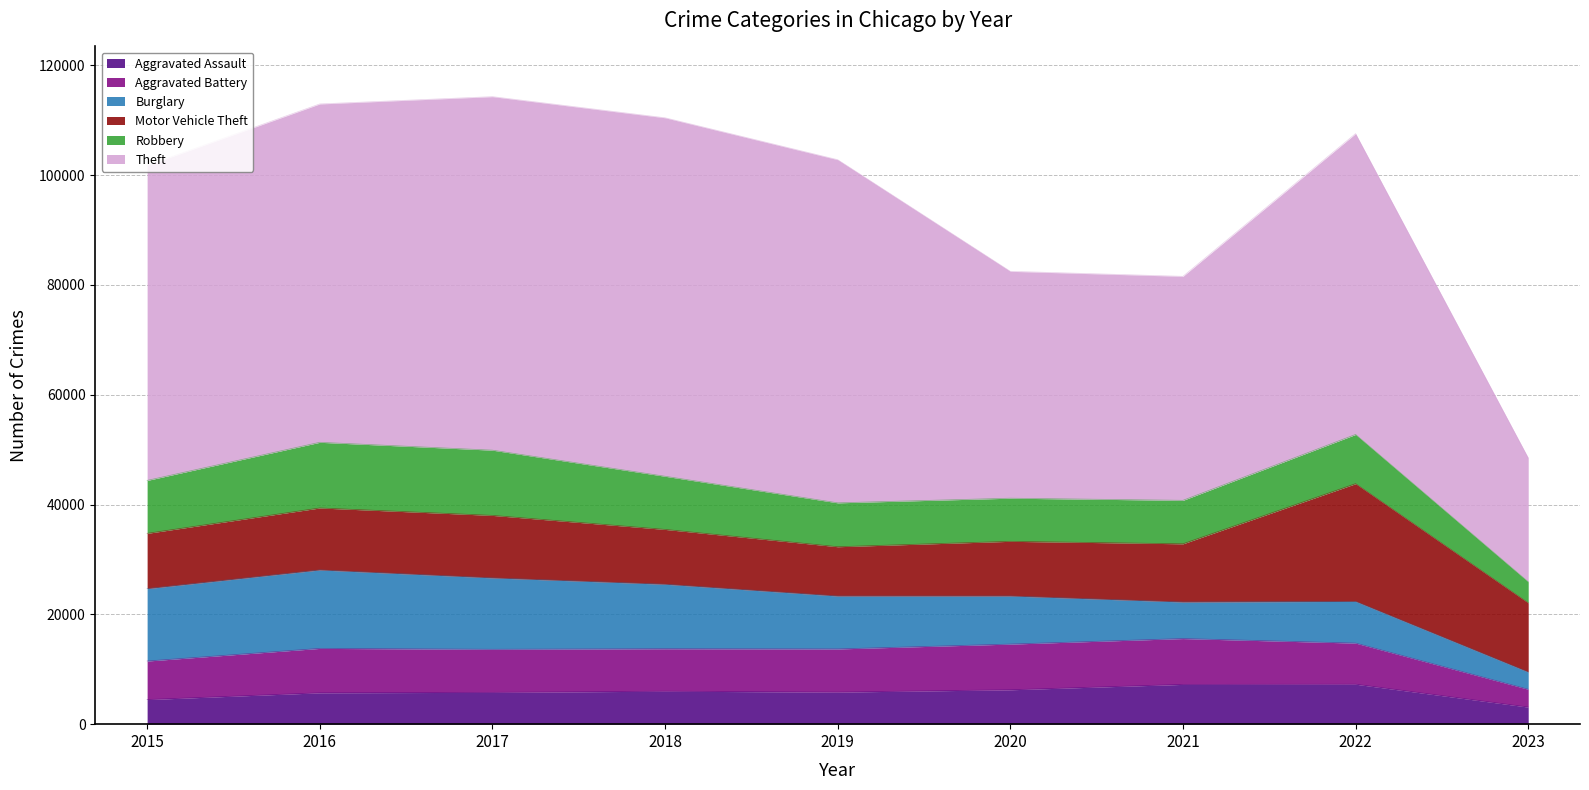

What is the sum of all Aggravated Battery values?

65936